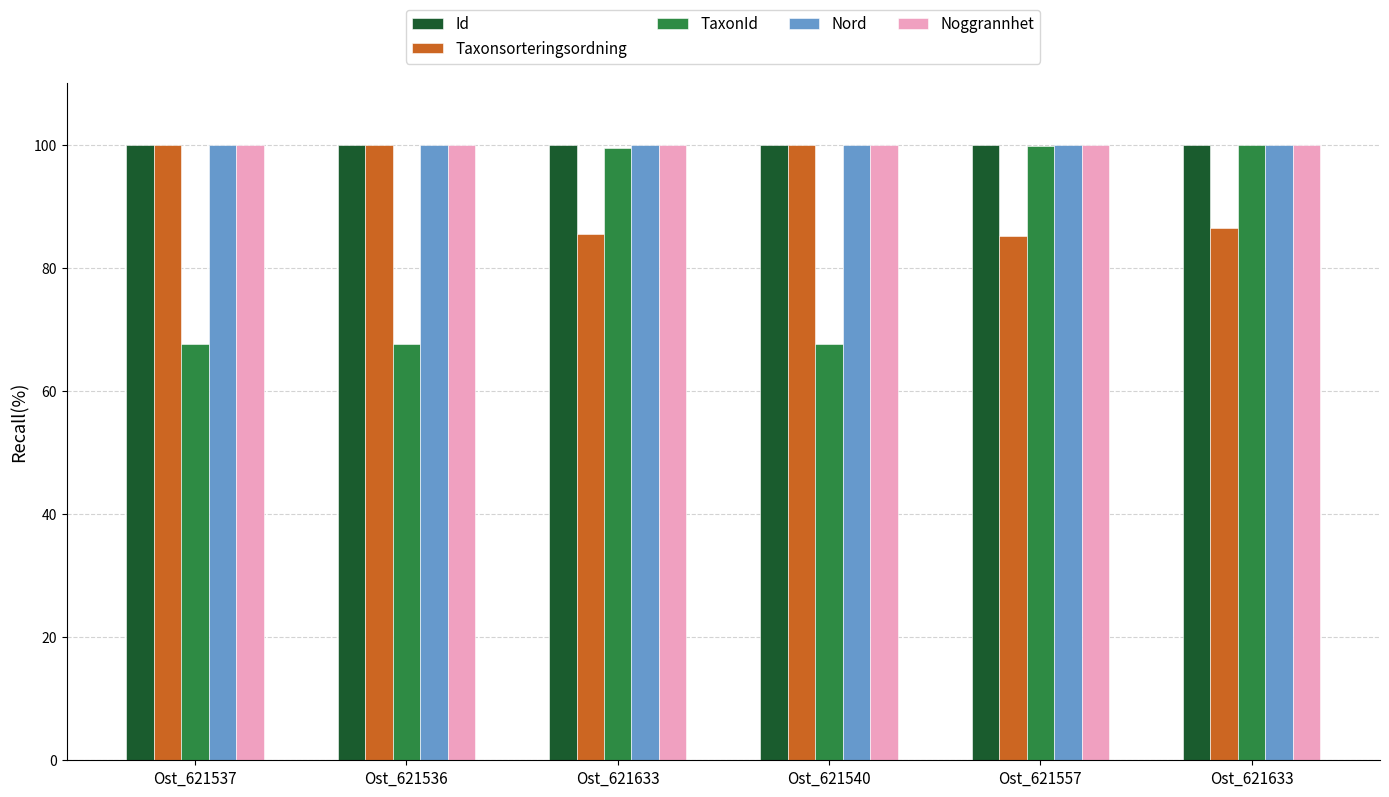

At how many categories does at least one series exceed 95?

6